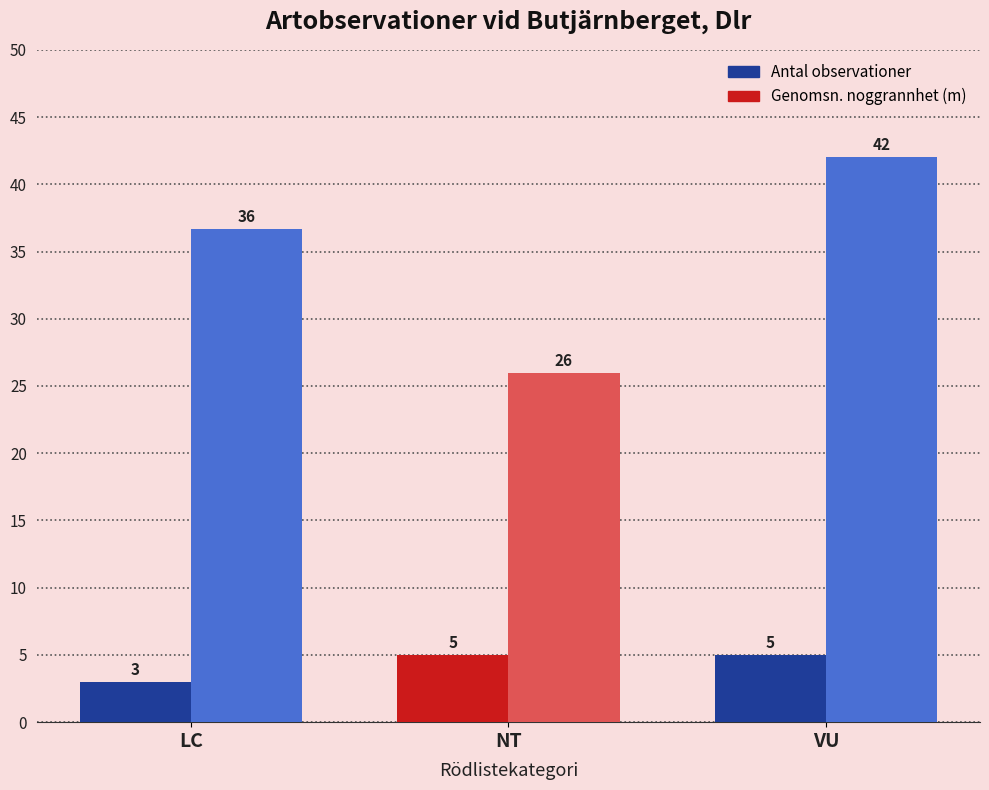

What is the maximum value for Genomsn. noggrannhet (m)?

42.0